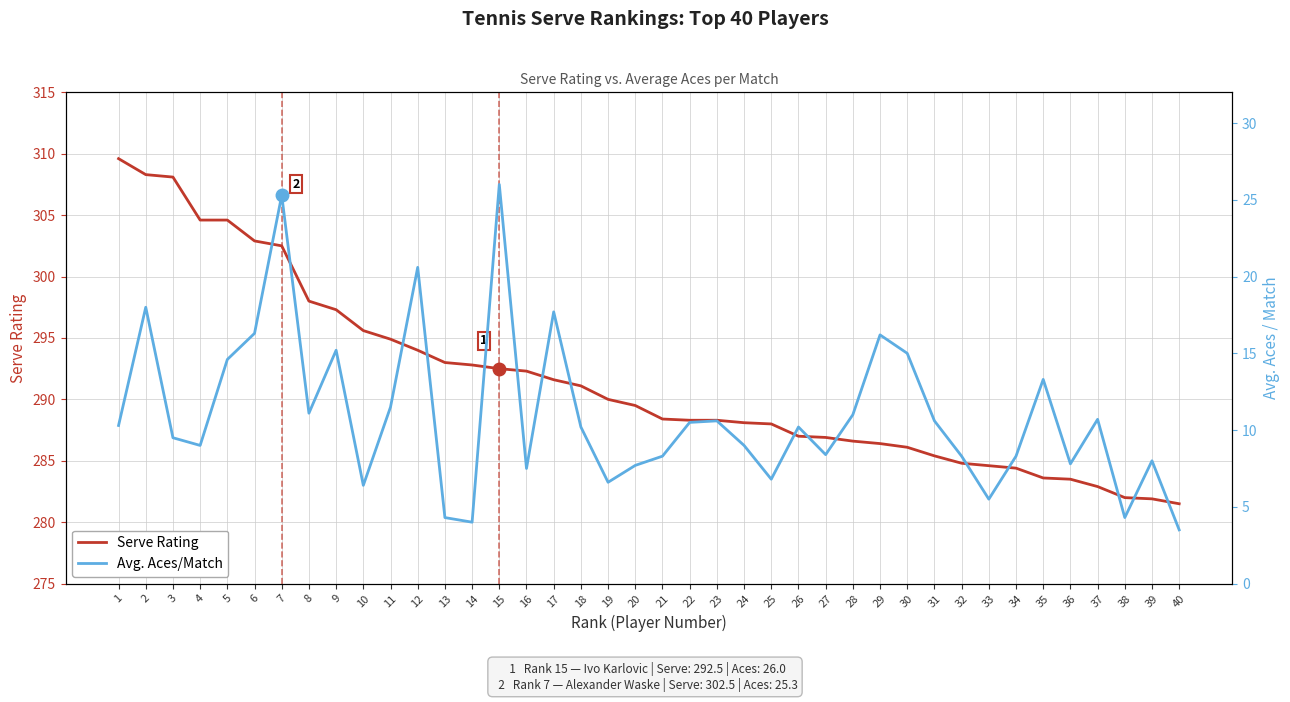

At which label is Avg. Aces/Match closest to 14?

5